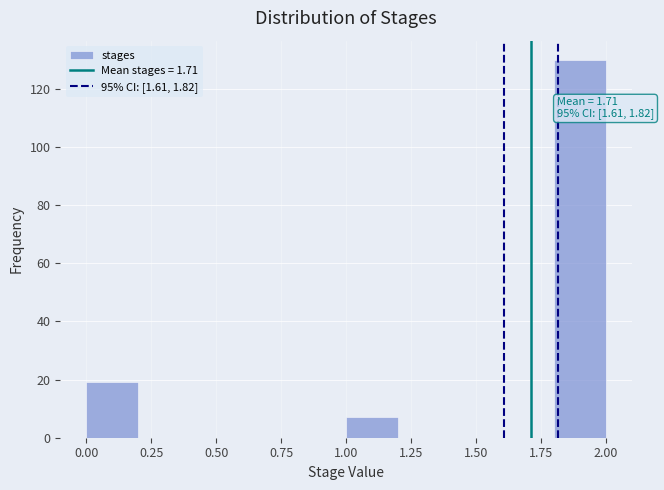

Which range on the x-axis has the tallest bar?

1.8 to 2.0